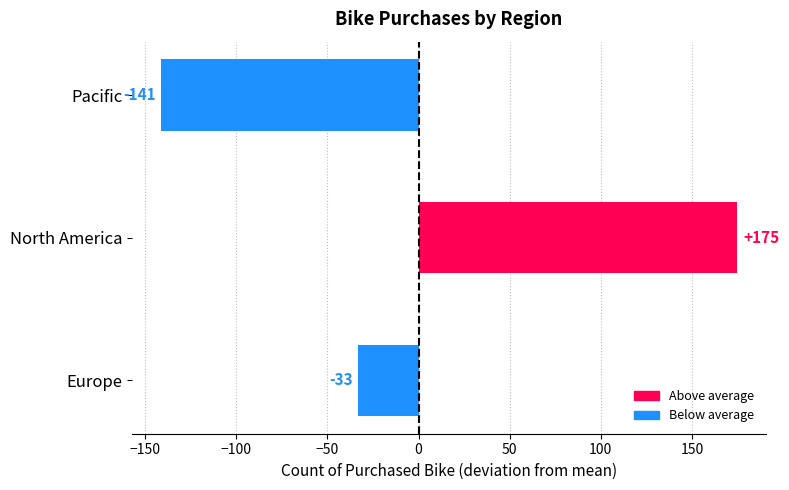

List the labels in order of value, smallest first.

Pacific, Europe, North America